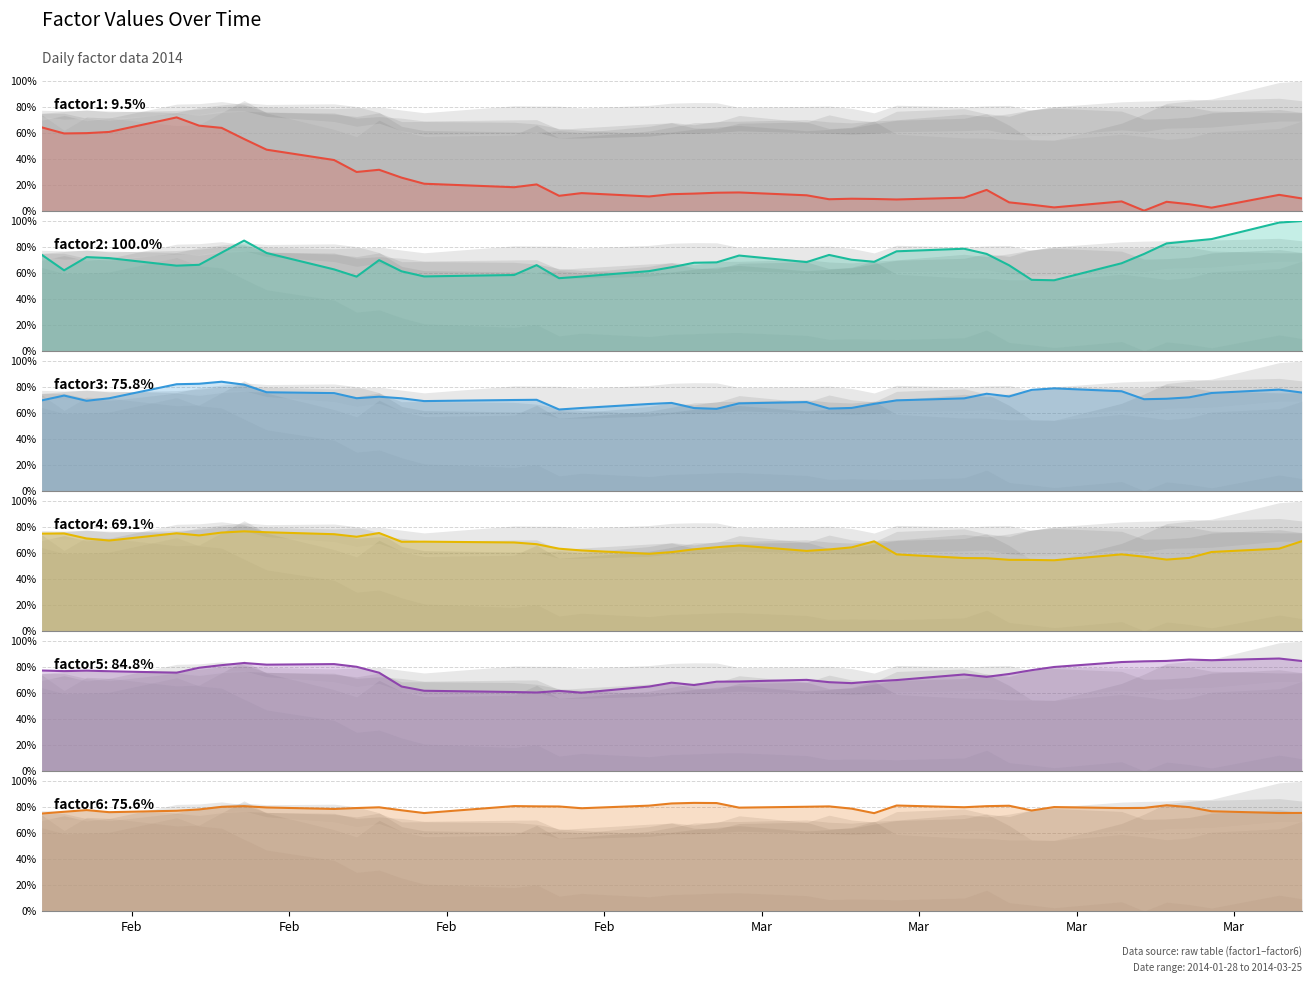

True or false: factor4 has more than 2 points higher than both neighbors.

True